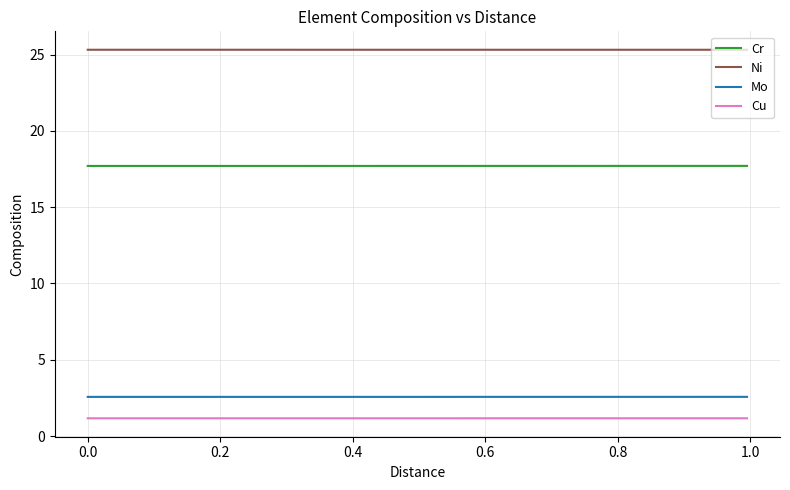

True or false: Cu and Mo cross at least once.

False